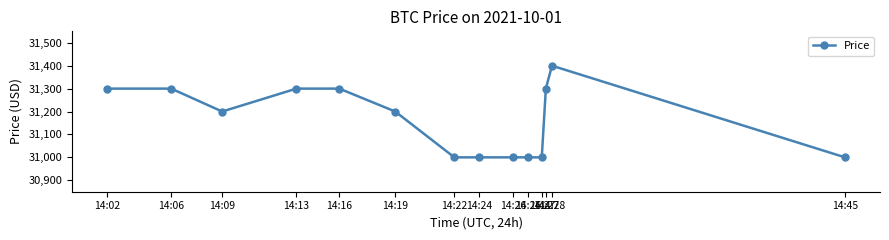

Reading left to right, list all the values displayed in this chart.

31300	31300	31200	31300	31300	31200	31000	31000	31000	31000	31000	31300	31400	31000